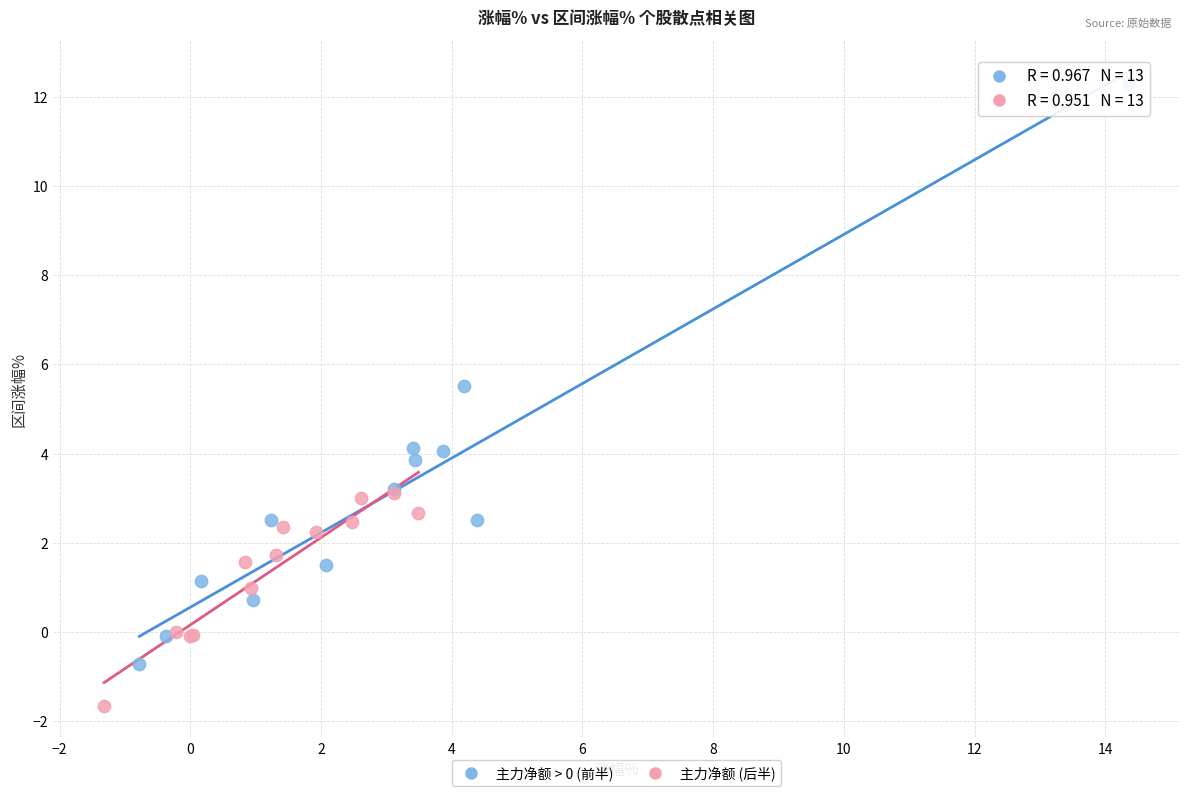

Which series has the widest spread of Y values?

主力净额 > 0 (前半)